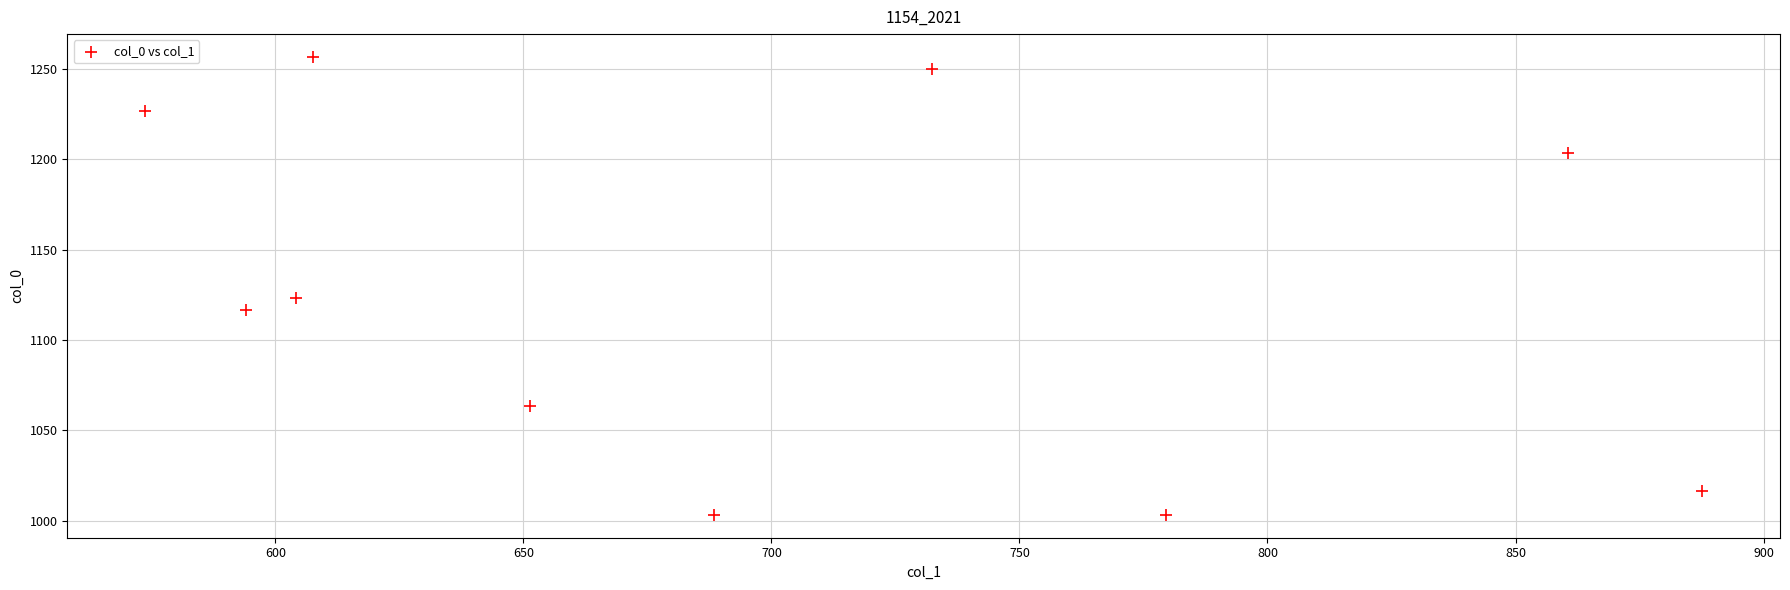

What Y value in the scatter plot is closest to 1130?

1123.3